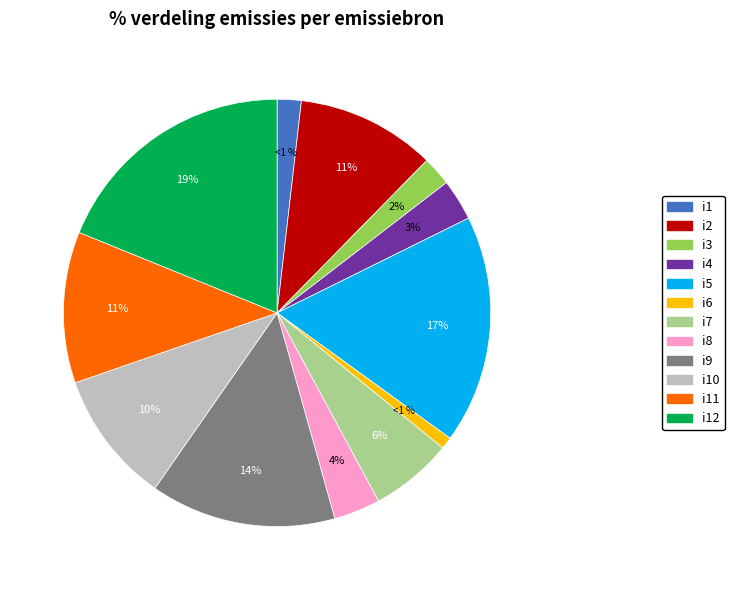

Which has a higher value, i7 or i1?

i7